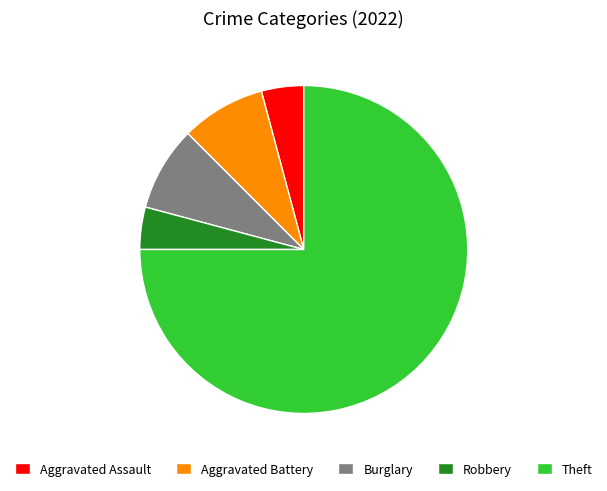

Does Burglary account for over 50% of the chart?

No